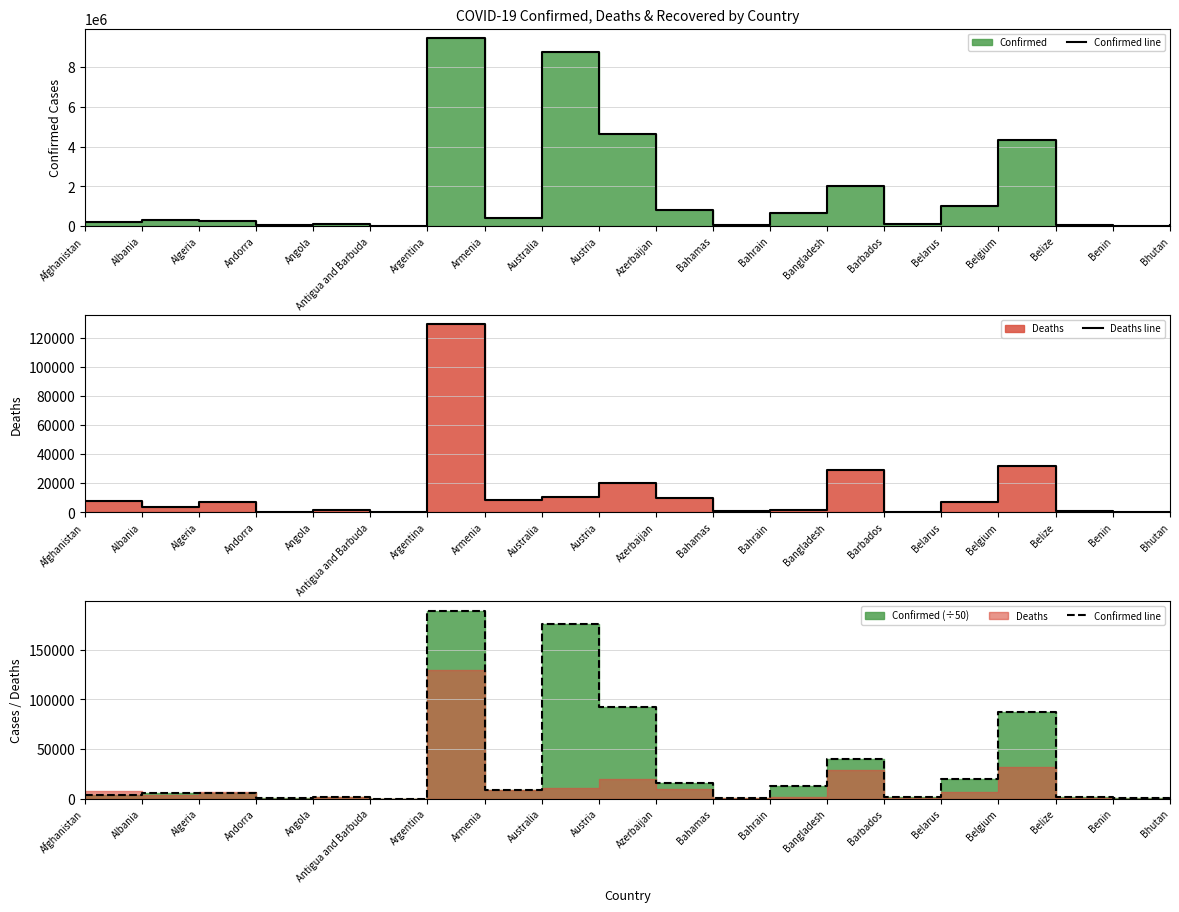

At which category does Deaths line reach its first local valley?

Albania